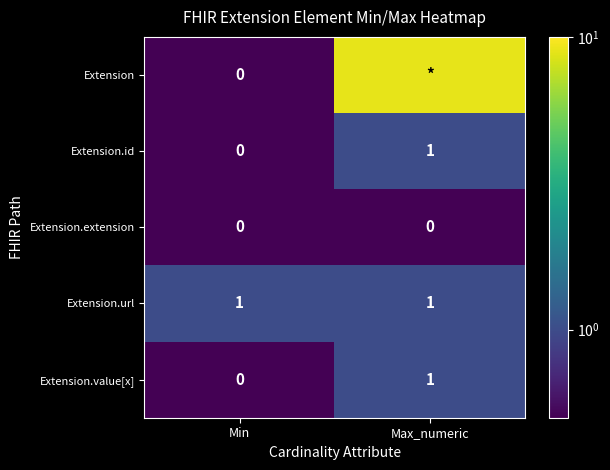

True or false: Extension.url has a value of 0 at Min.

False